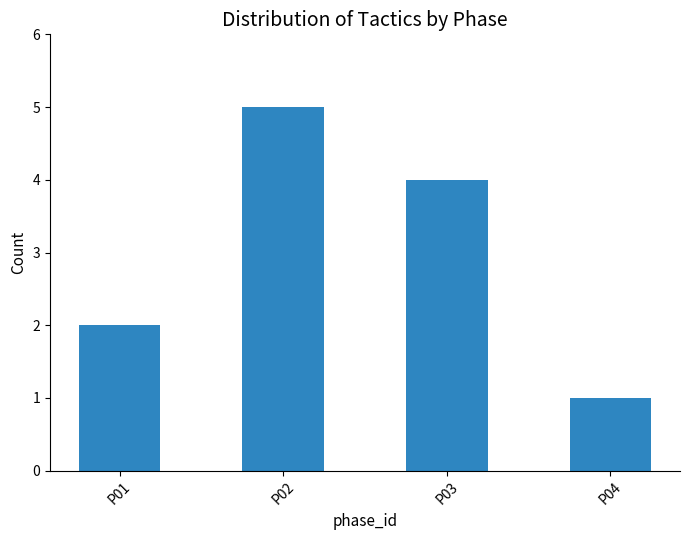

Between P02 and P03, which is larger?

P02